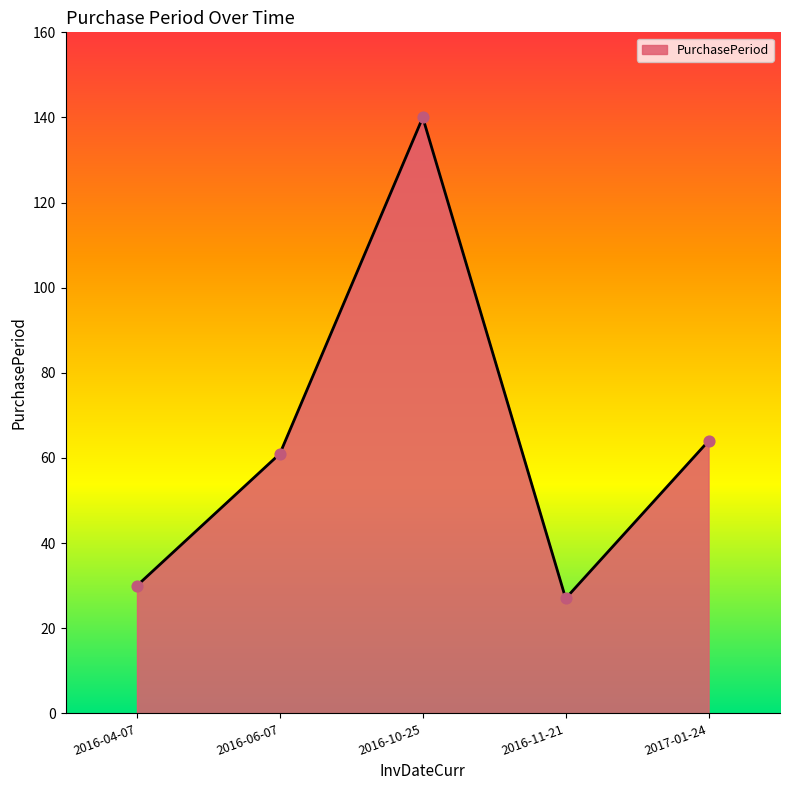

What is the change in value from 2016-06-07 to 2016-11-21?

-34